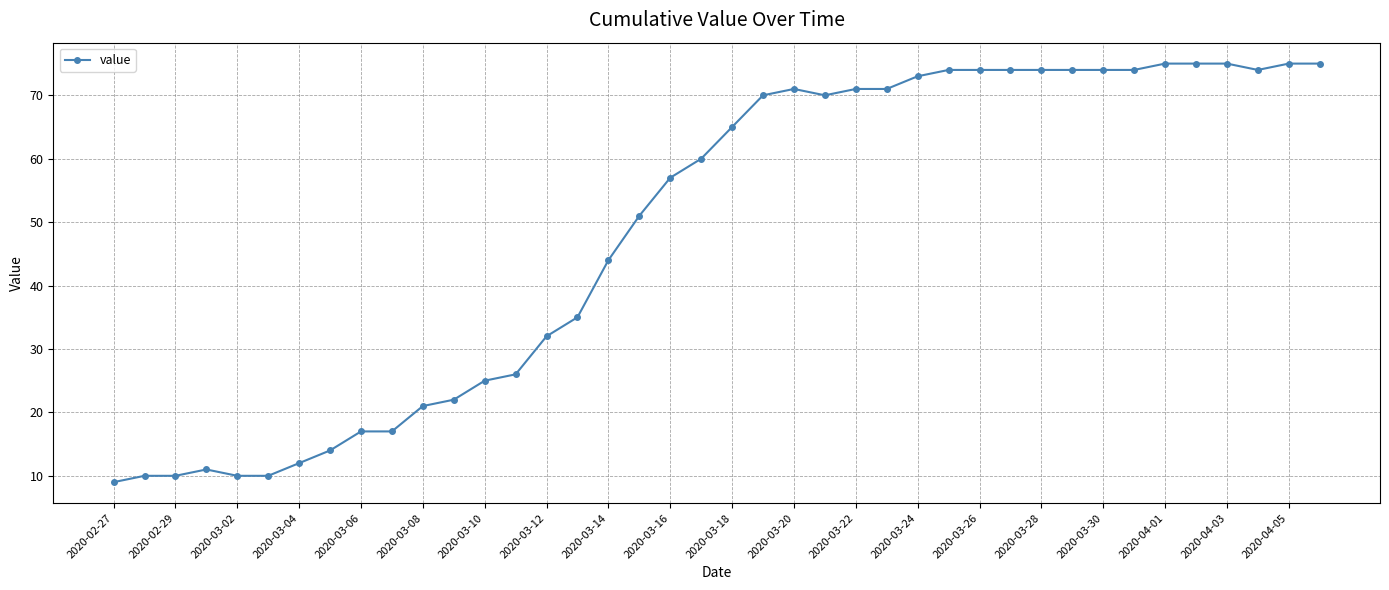

What is the maximum value shown in the chart?

75